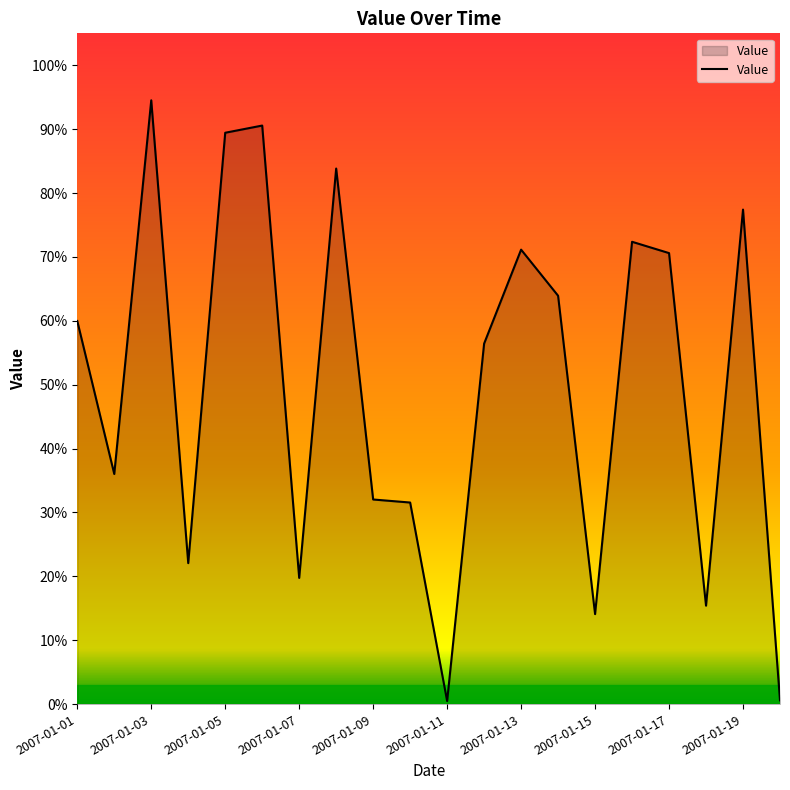

Does the chart display data point markers on the line(s)?

No